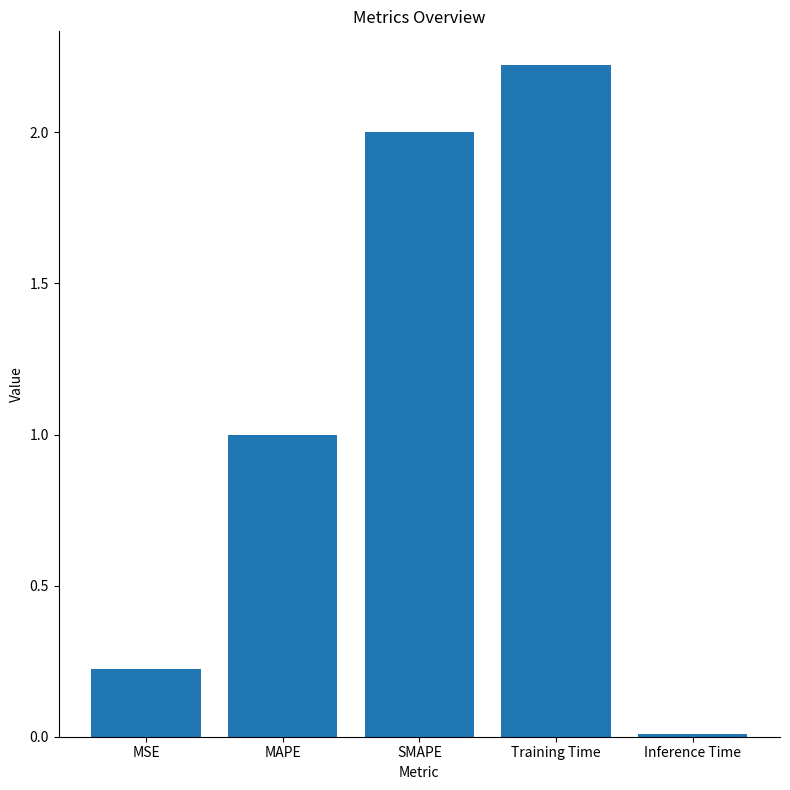

What is the ratio of the value at SMAPE to the value at MAPE?

2.0